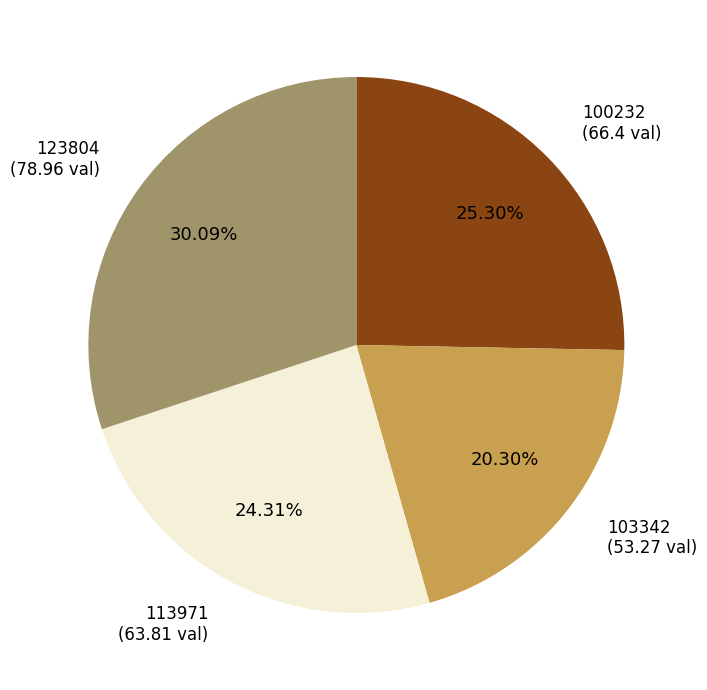

Does 103342 account for over 50% of the chart?

No